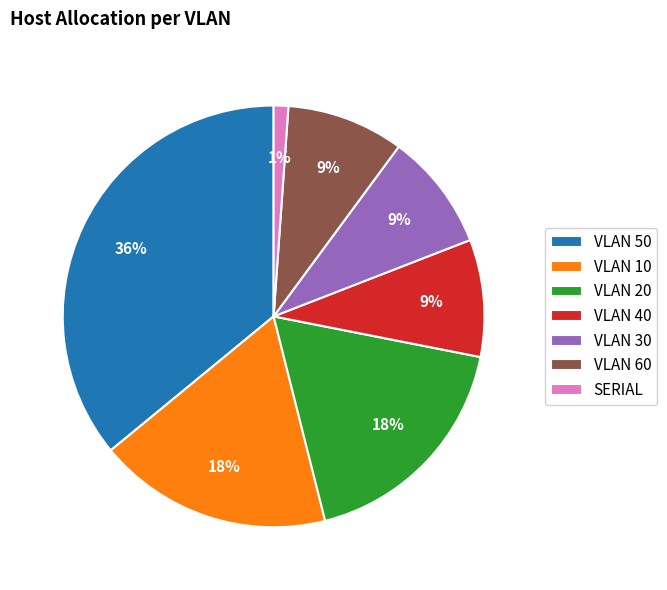

How many segments does this pie chart have?

7